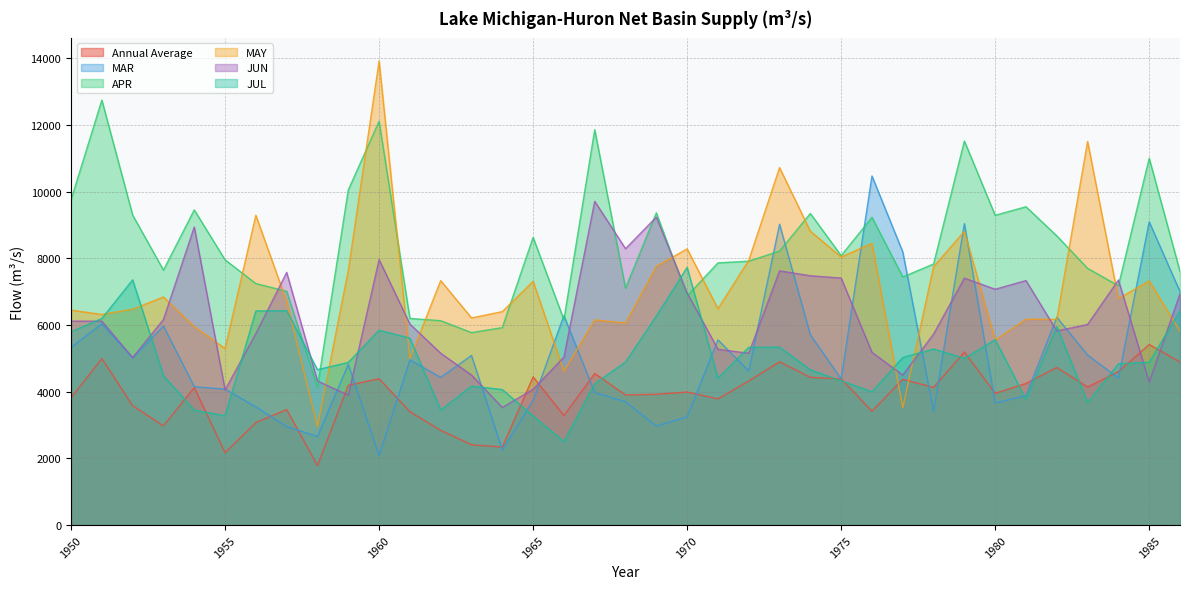

Which category has the highest value in the MAY series?

1960